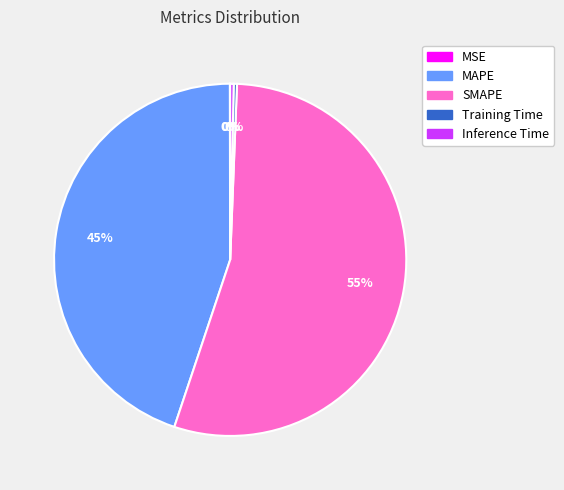

Which slice is the largest?

SMAPE